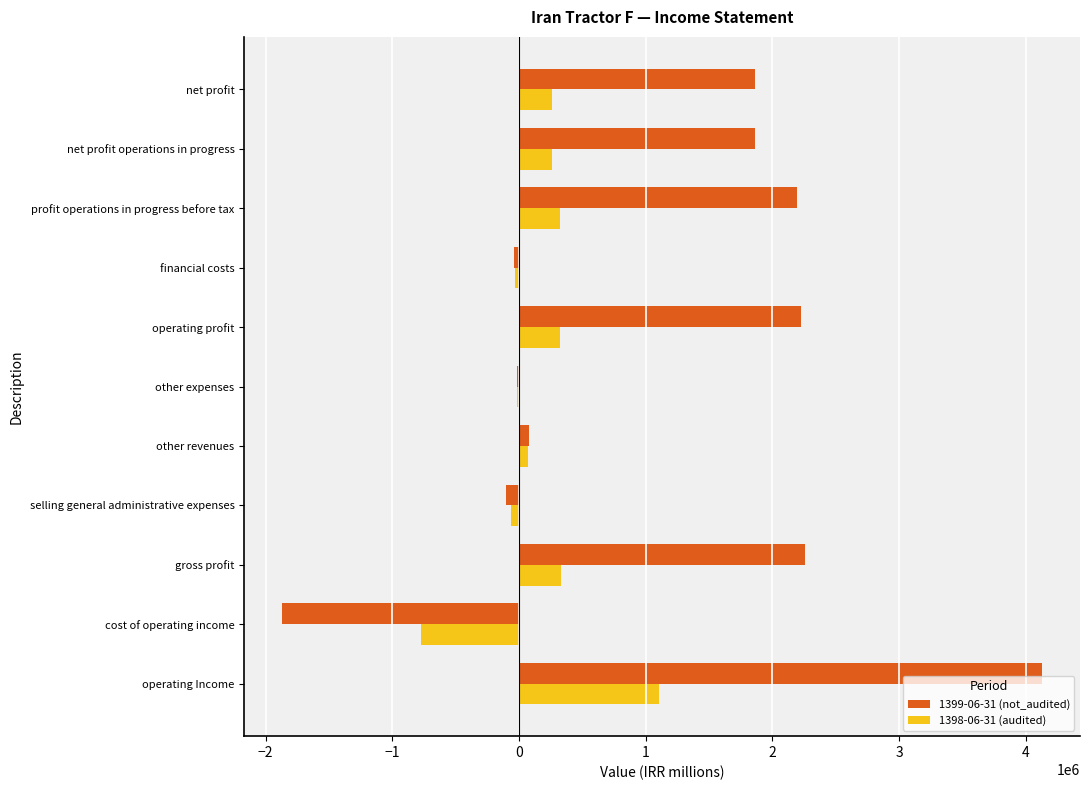

Count the number of data series in this chart.

2